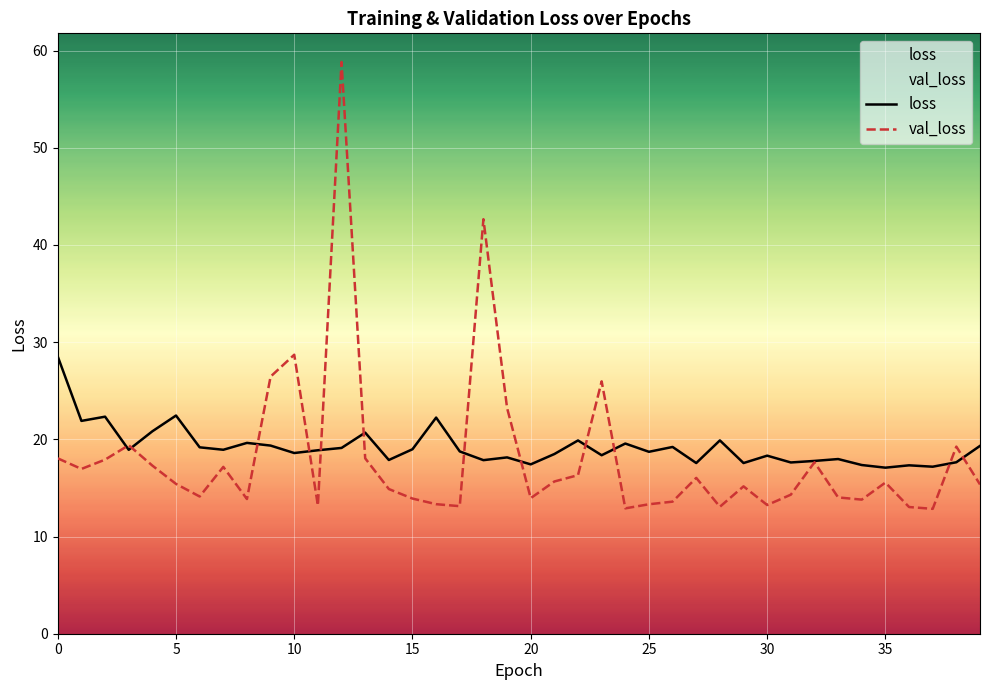

What is the average value of the loss series?

19.2